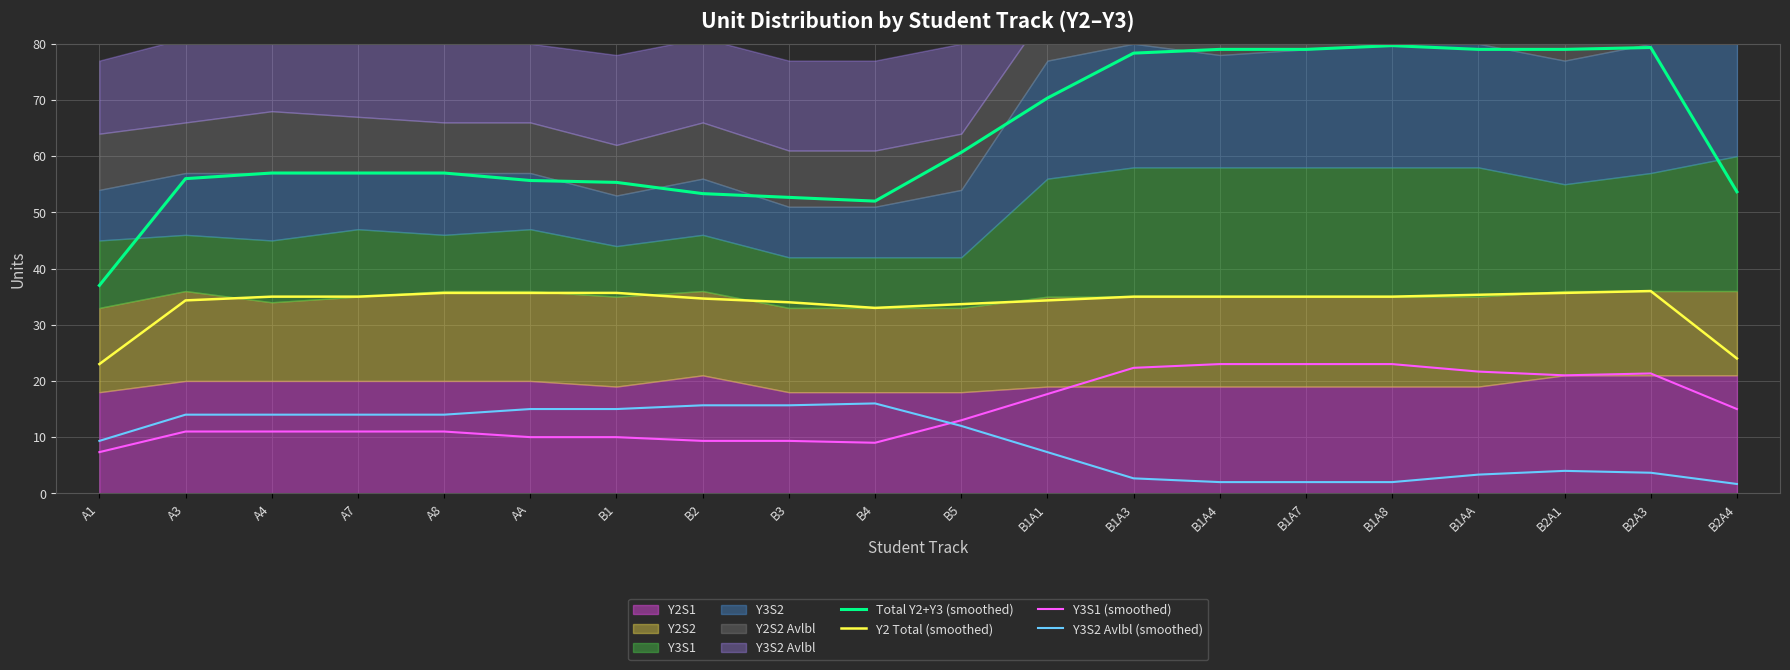

True or false: Total Y2+Y3 (smoothed) and Y3S1 (smoothed) intersect in this chart.

False